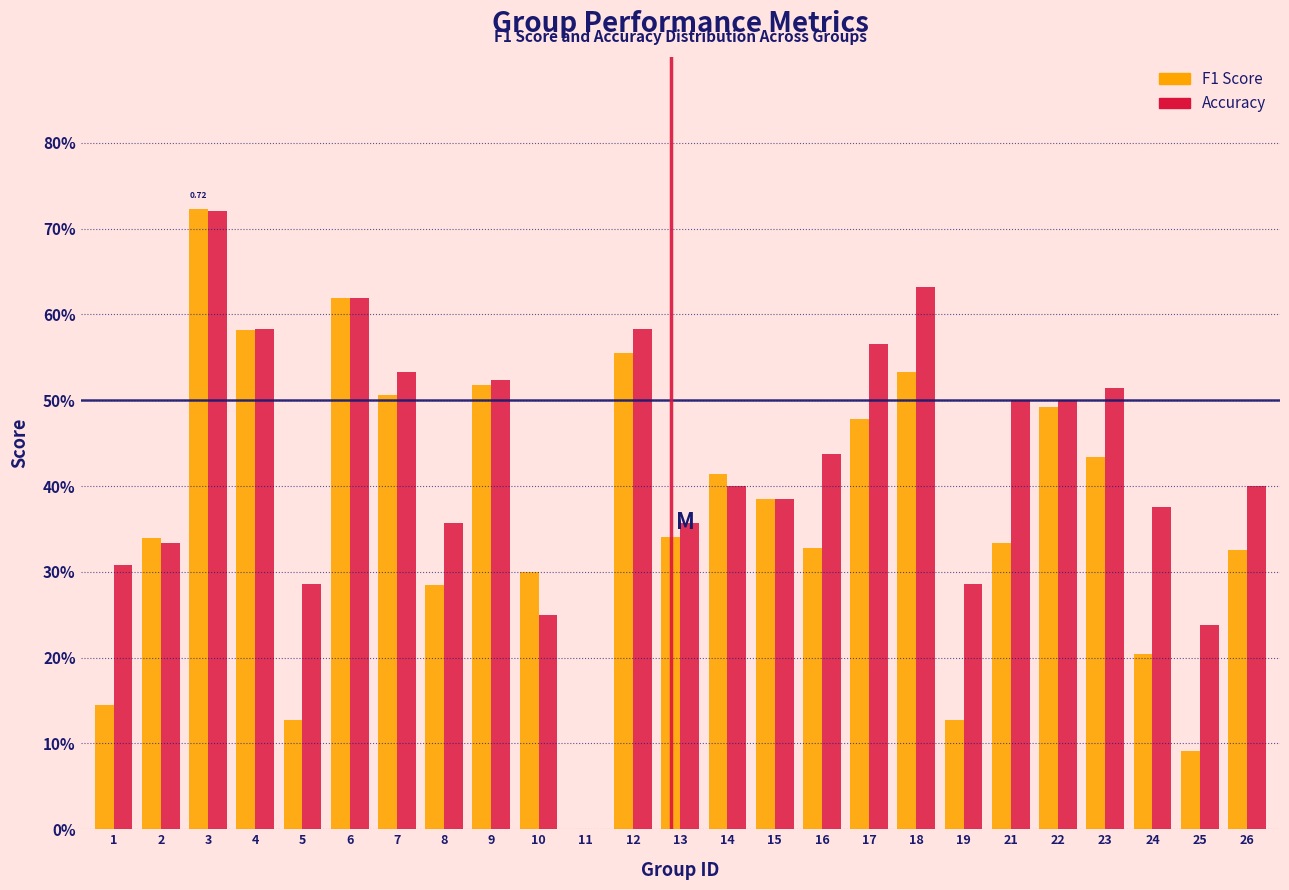

Are the bars horizontal?

No